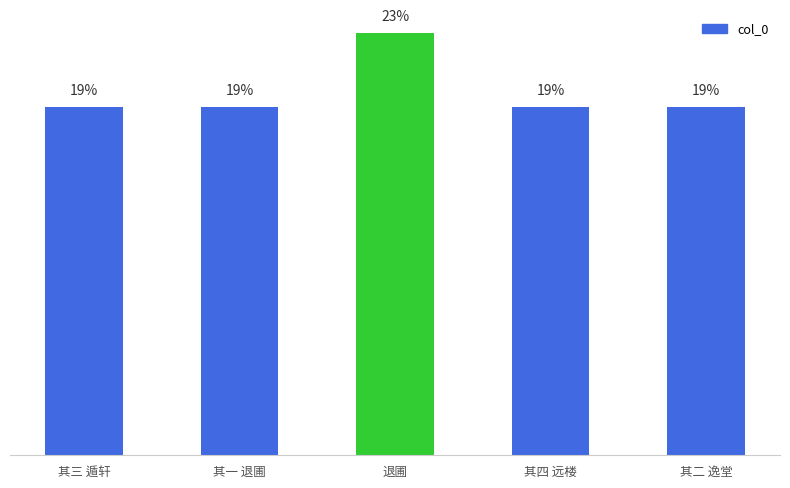

Are the bars horizontal?

No